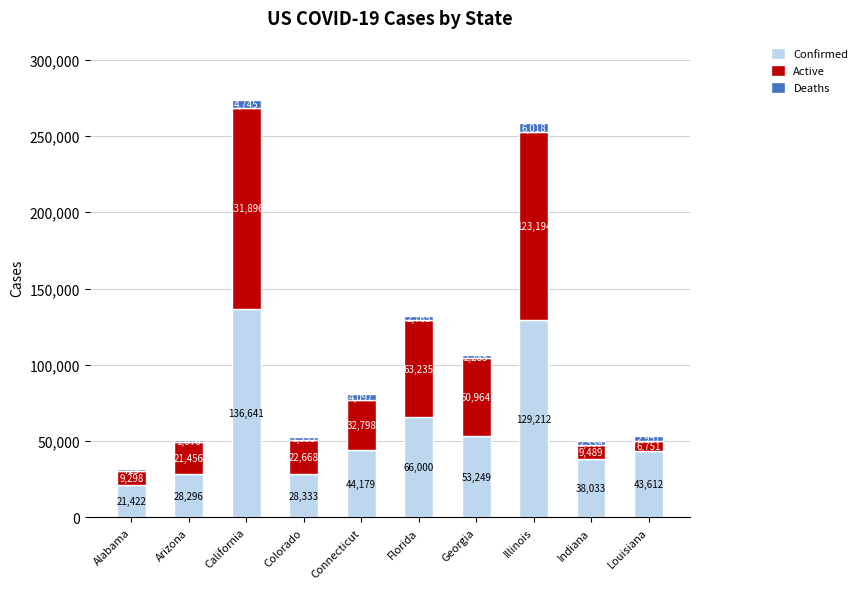

What is the approximate value of Confirmed at Indiana, to the nearest 10?

38030